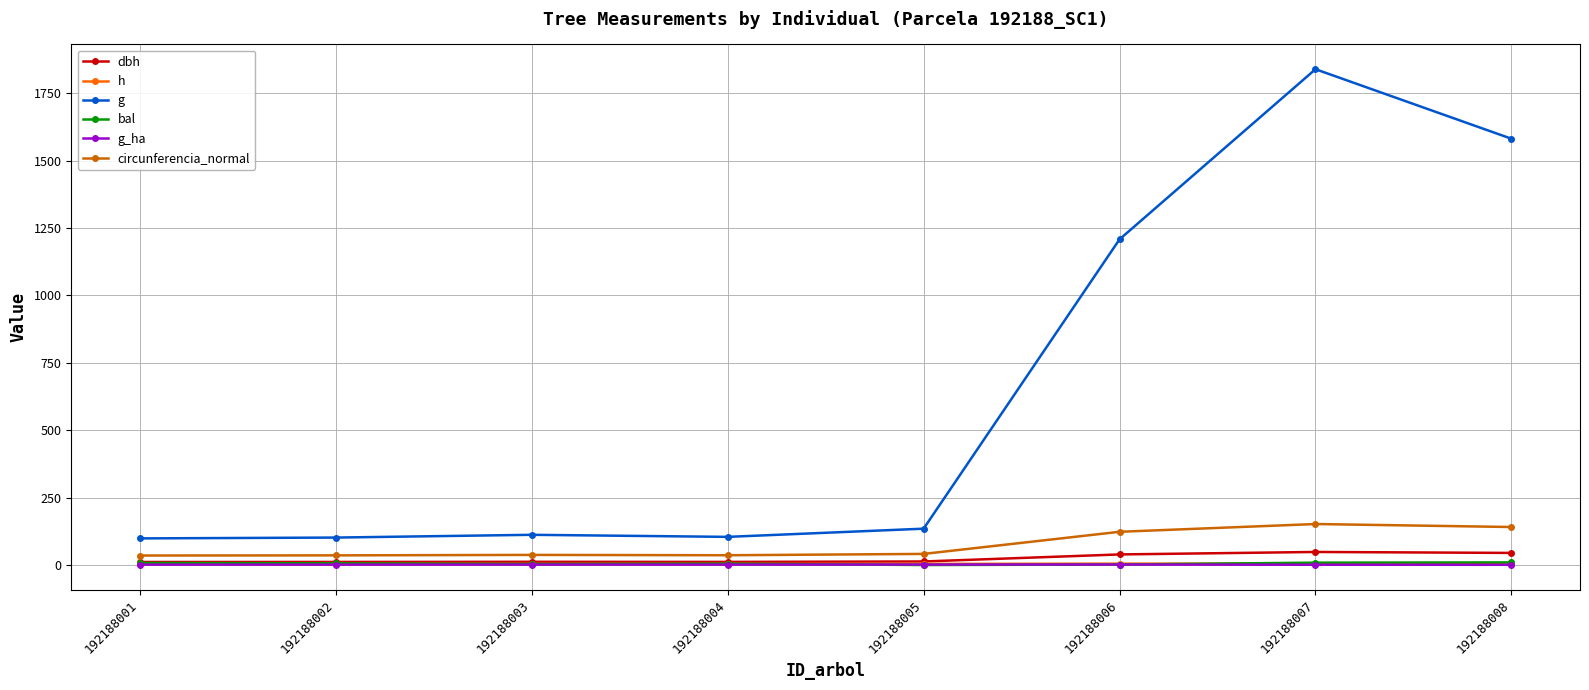

What are all the series names shown in the legend?

dbh, h, g, bal, g_ha, circunferencia_normal